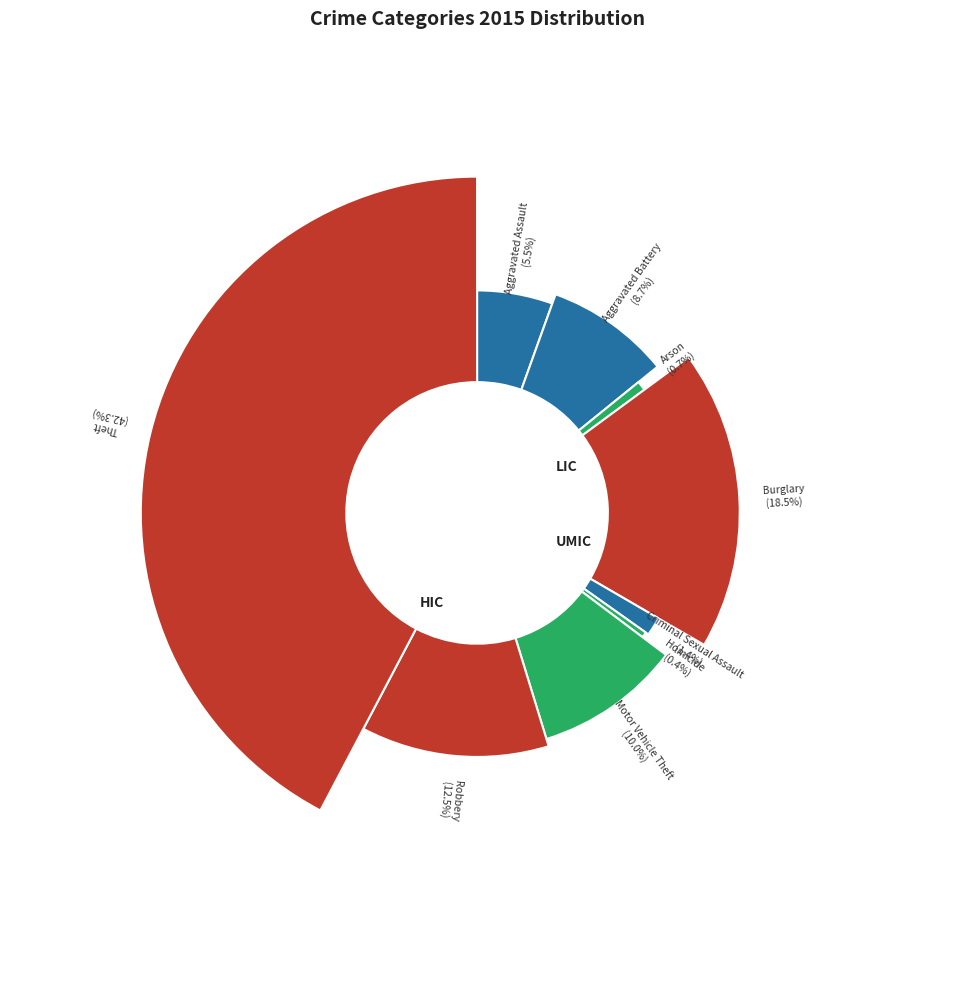

True or false: Burglary accounts for 32% of the total.

False